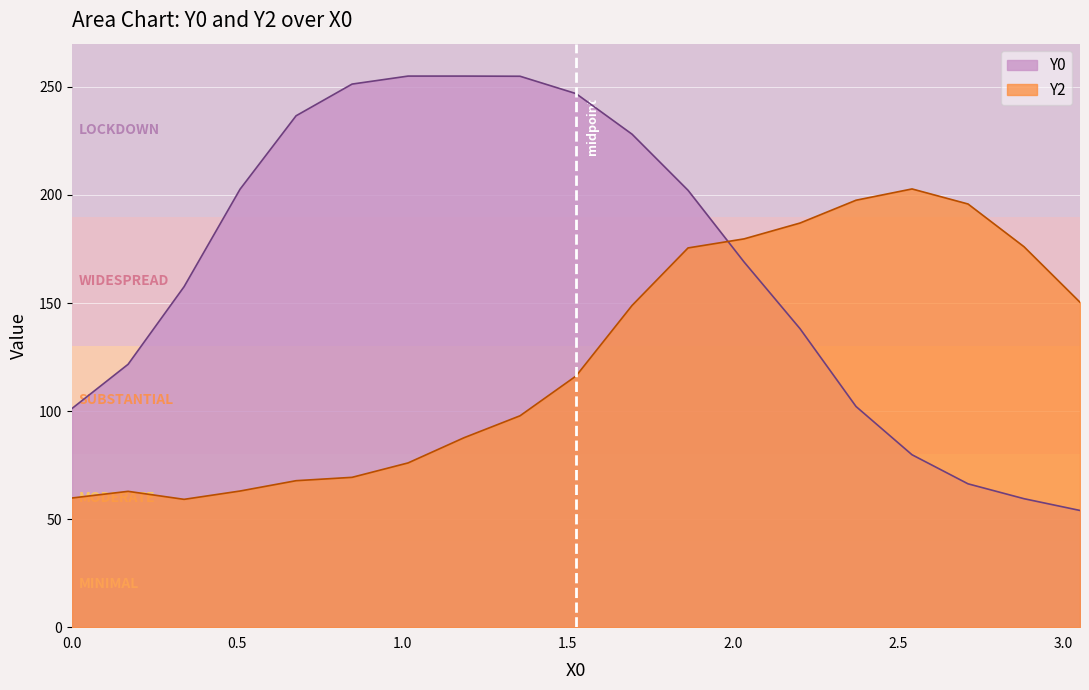

What is the difference between the maximum and minimum values in the Y0 series?

201.0